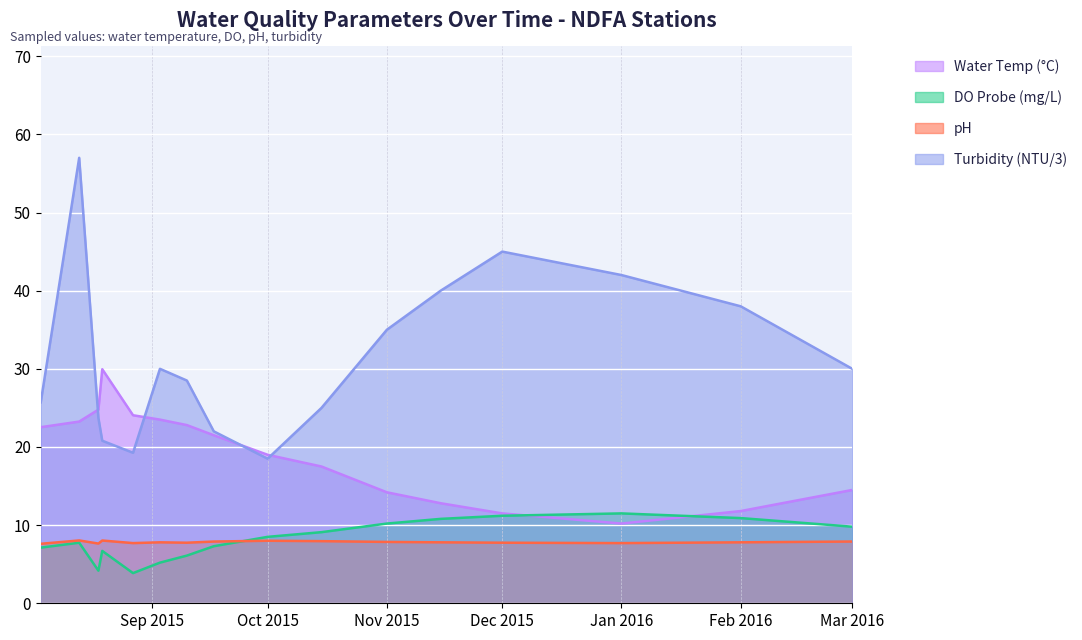

What is the maximum value for water.temp?

29.9